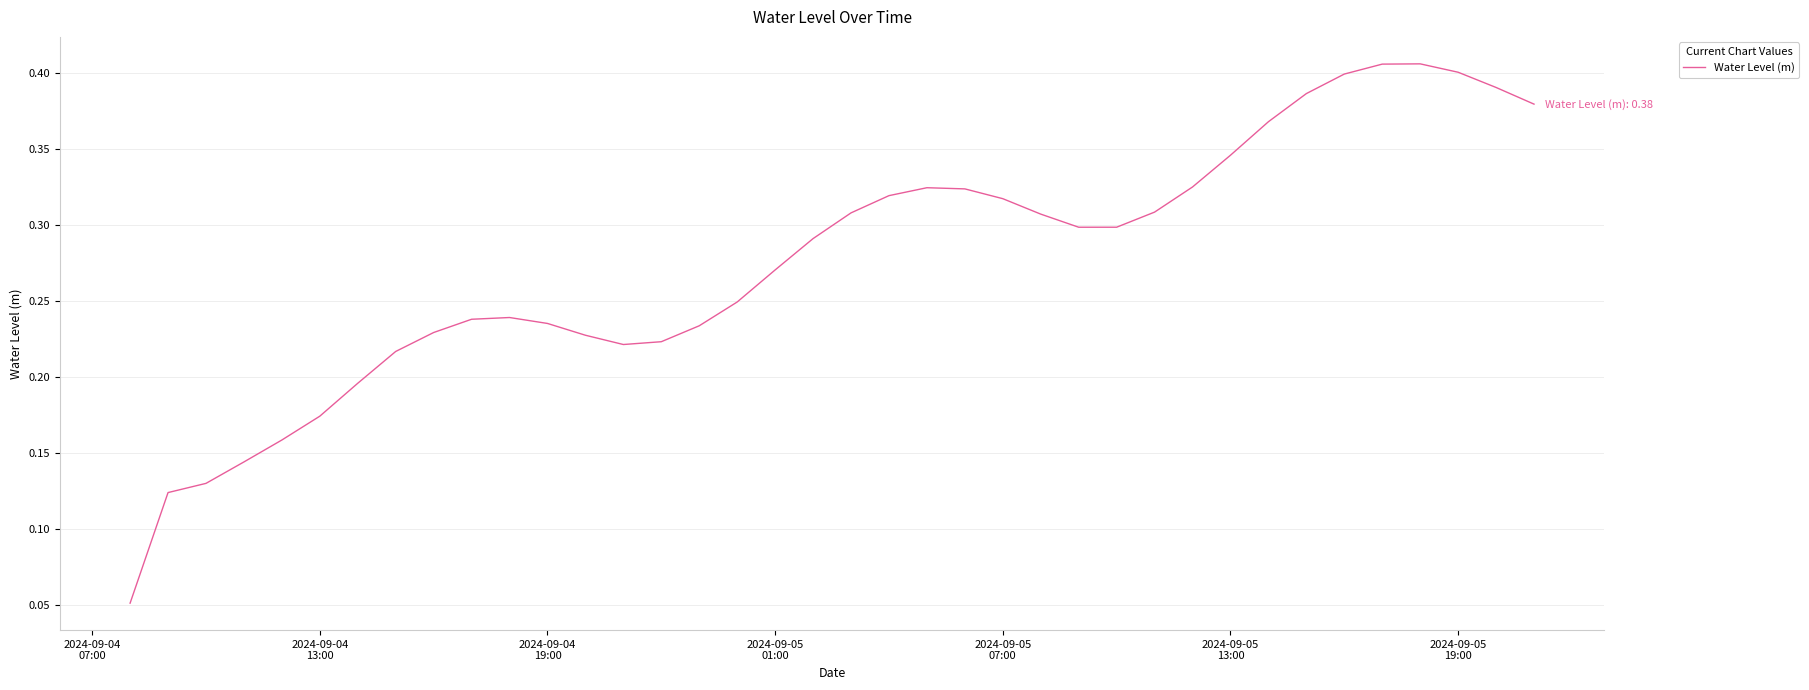

What is the value of the 11th point from the left?

0.2